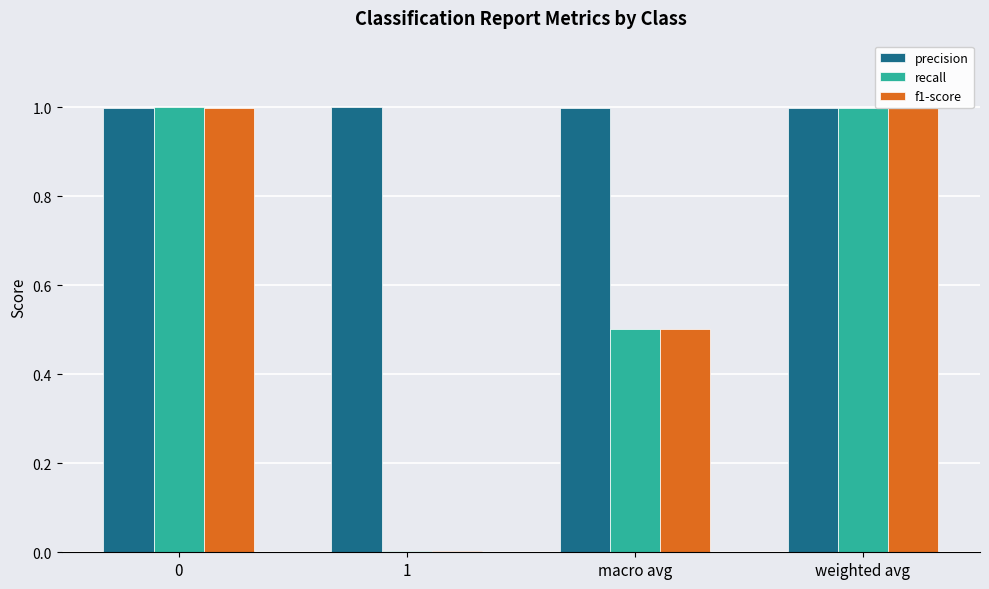

What is the sum of the recall values at 0 and macro avg?

1.5